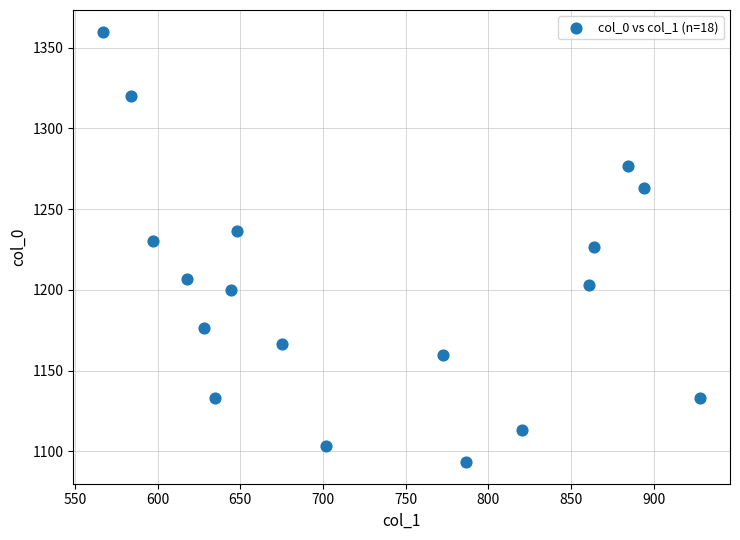

What is the range of Y values (max minus min)?

266.7